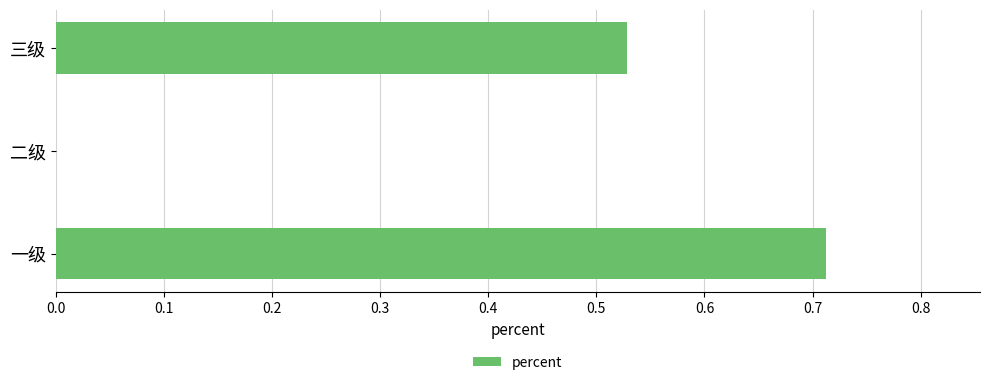

How many values are above zero?

2